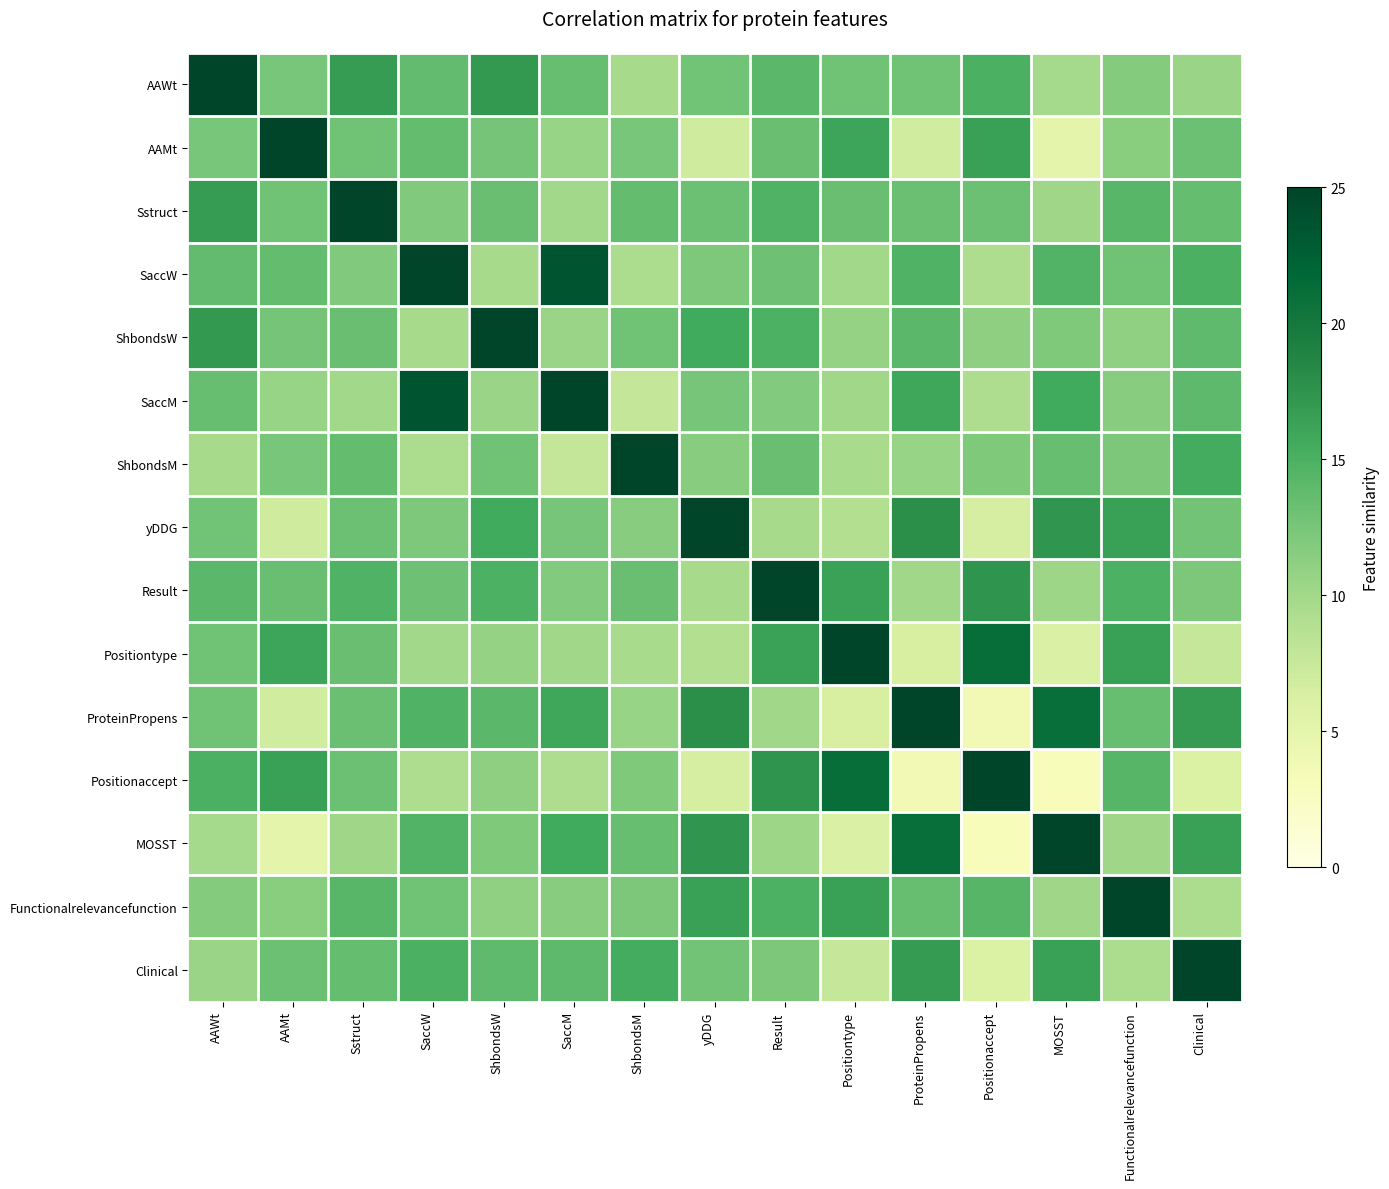

What is the difference between the highest and lowest values at ProteinPropens?

21.3